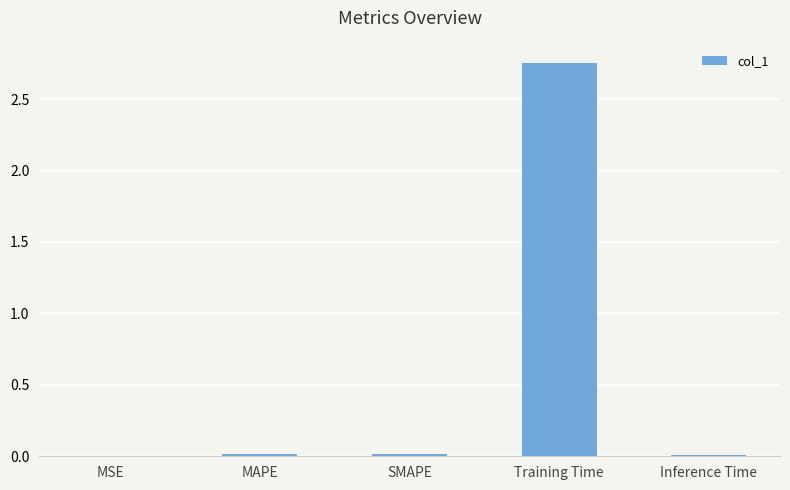

Which label corresponds to the largest value in the chart?

Training Time